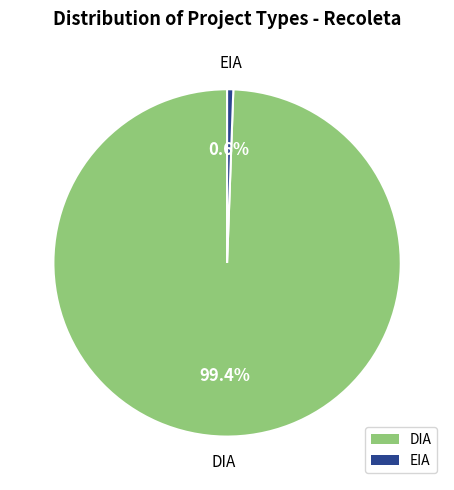

Count the number of slices in the pie.

2